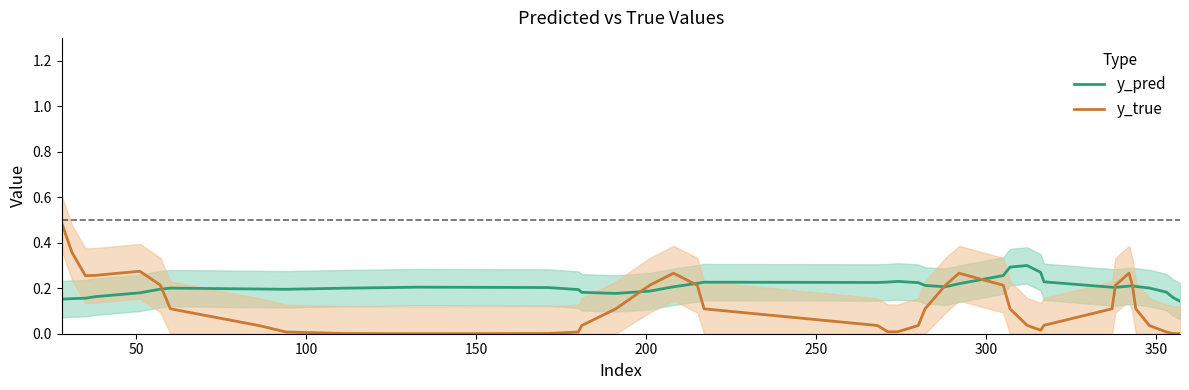

How many interior local peaks does the y_true series have?

4